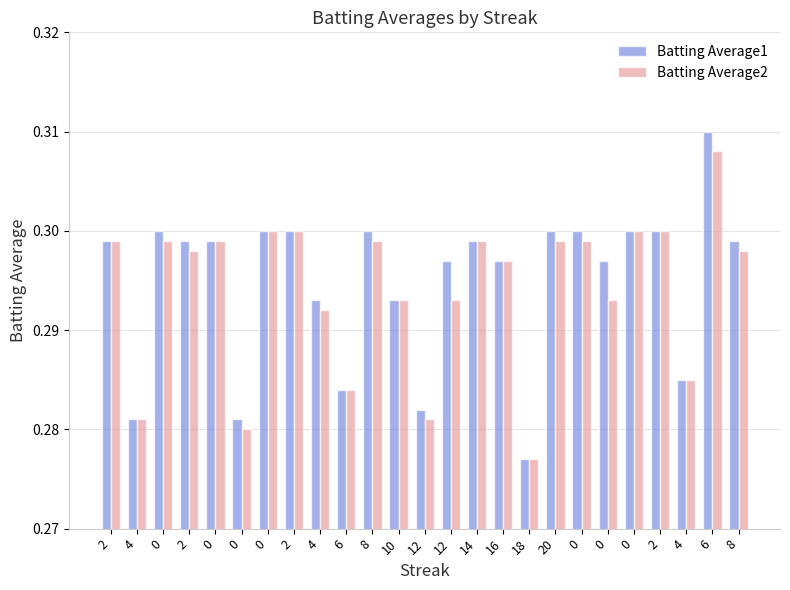

What is the total value across all series at 20?

0.6